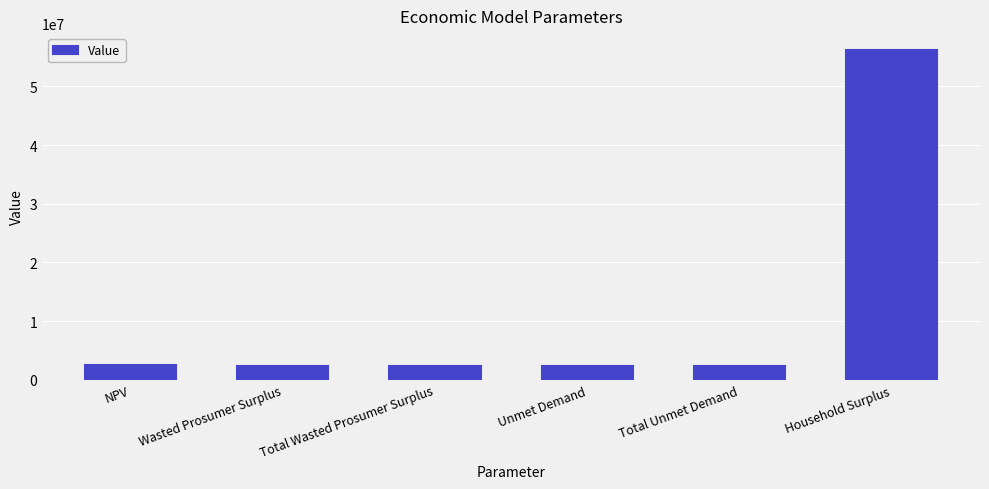

How many data points does each series have?

6